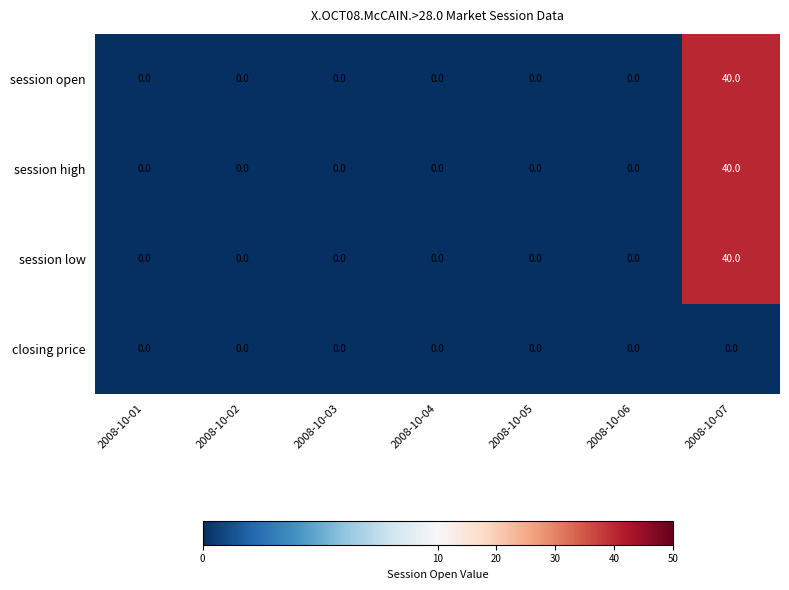

Is it true that session low equals 27 at 2008-10-03?

False